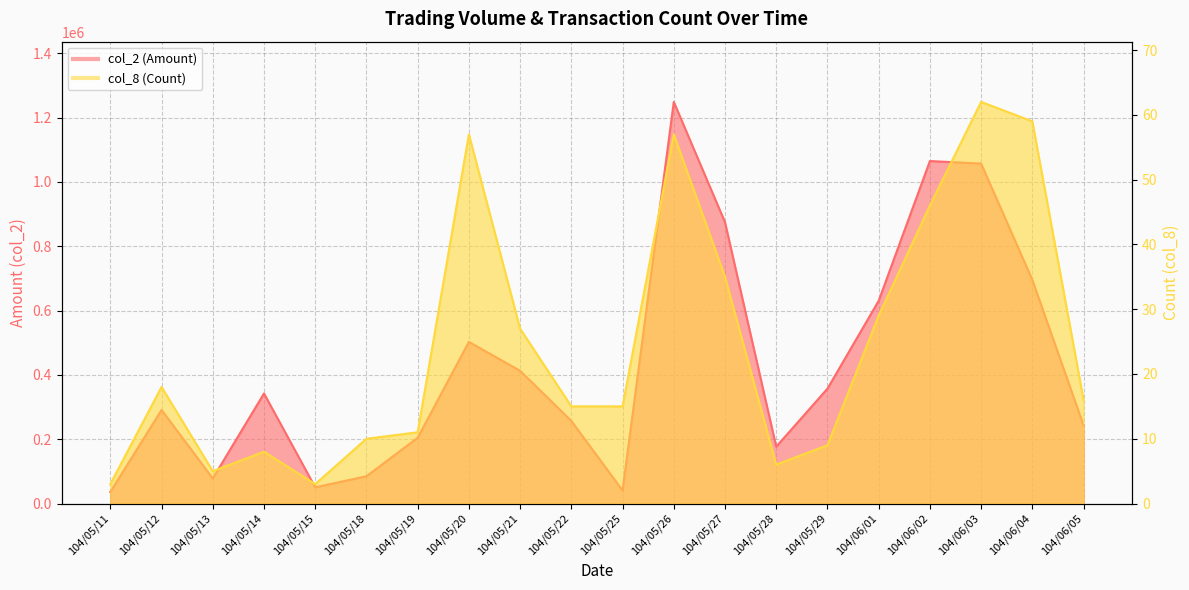

What is the average value of the col_8 (Count) series?

25